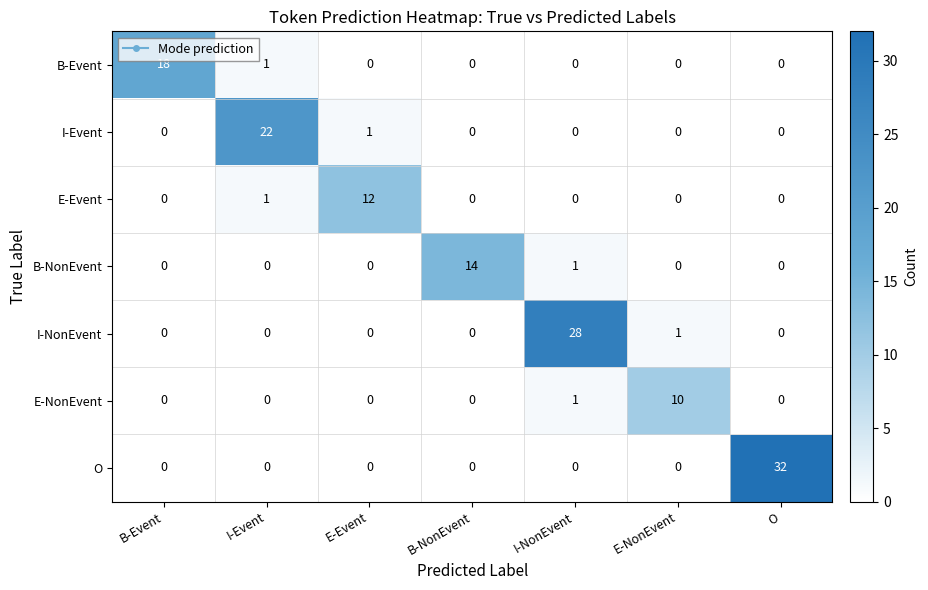

True or false: I-Event has a value of 0 at B-Event.

True